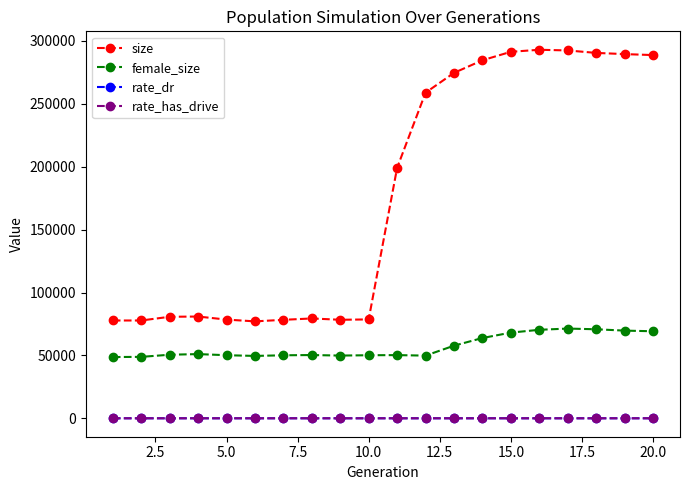

Which series has the largest total across all categories?

size